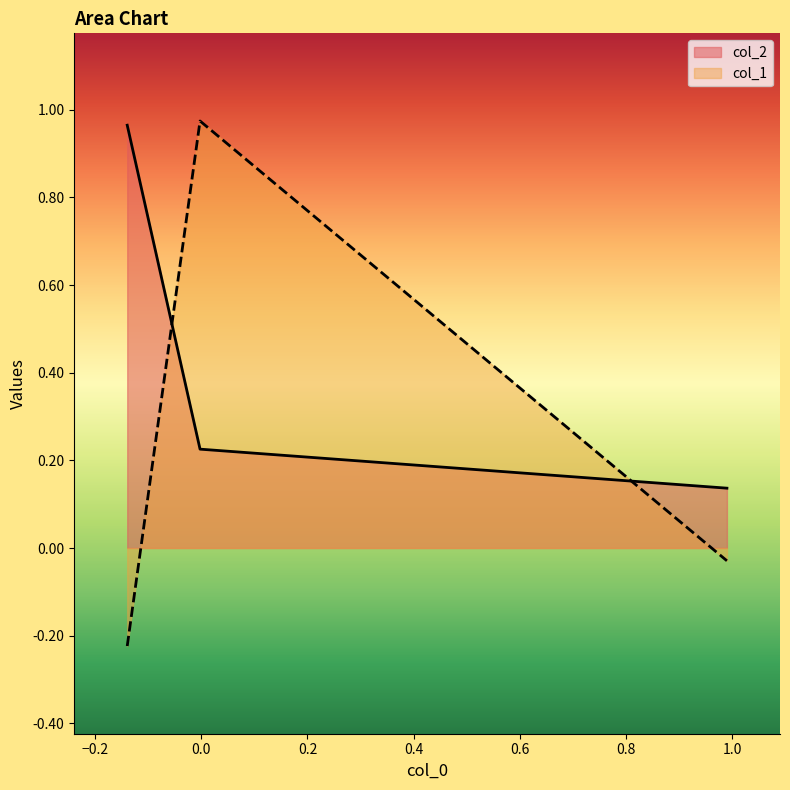

How many data points in col_1 are less than 0?

2